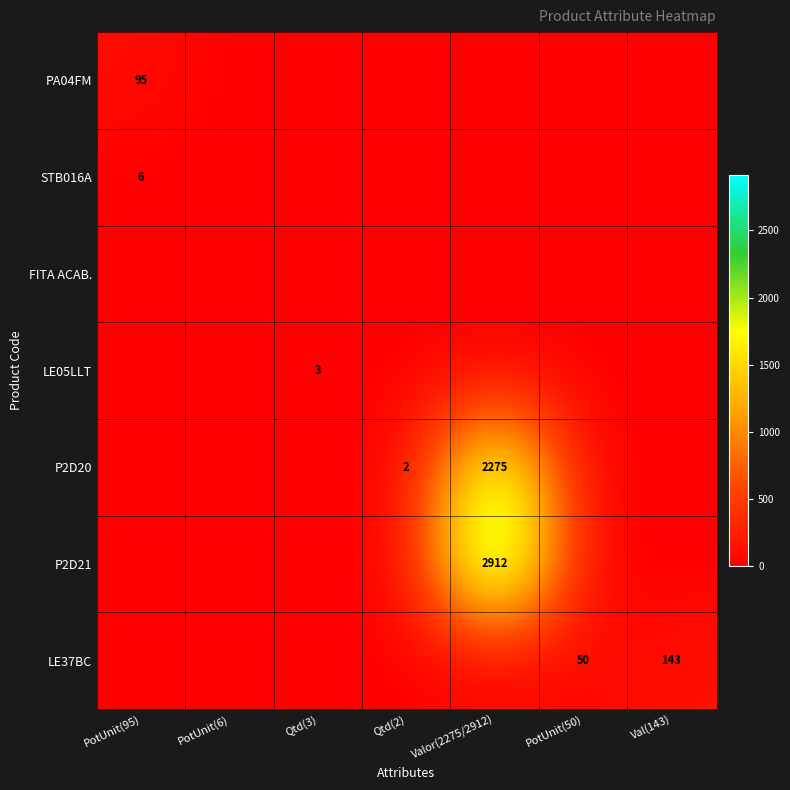

The value of P2D20 at Qtd(2) is 2. True or false?

True